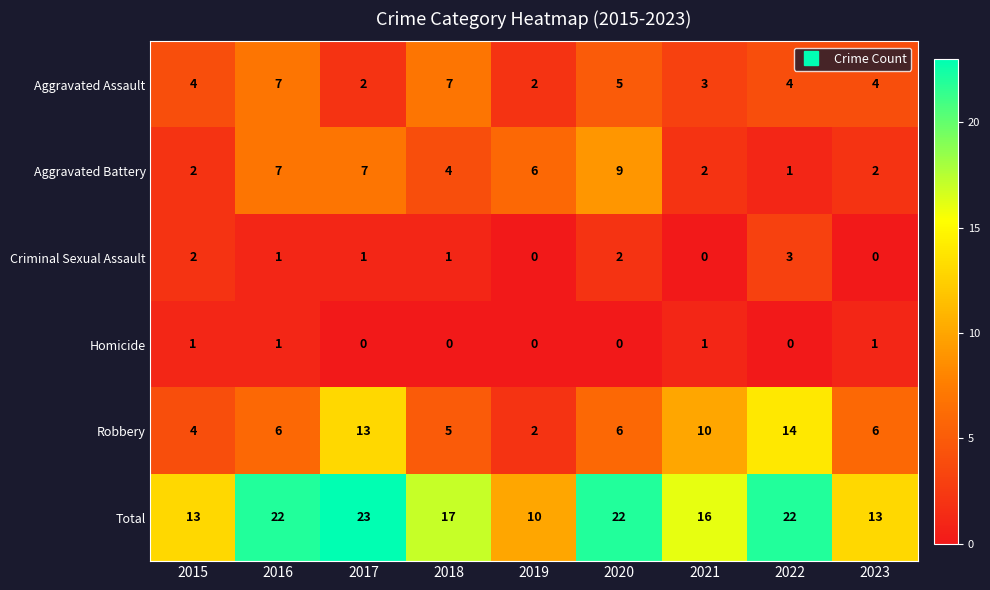

What is the average value of the Aggravated Assault series?

4